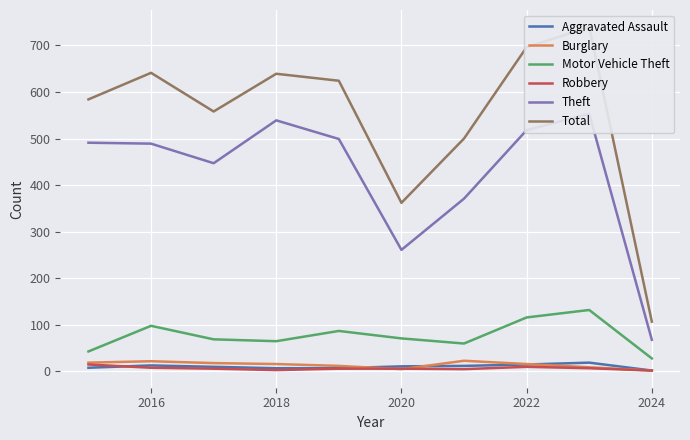

The value of Motor Vehicle Theft at 2024 is 28. True or false?

True